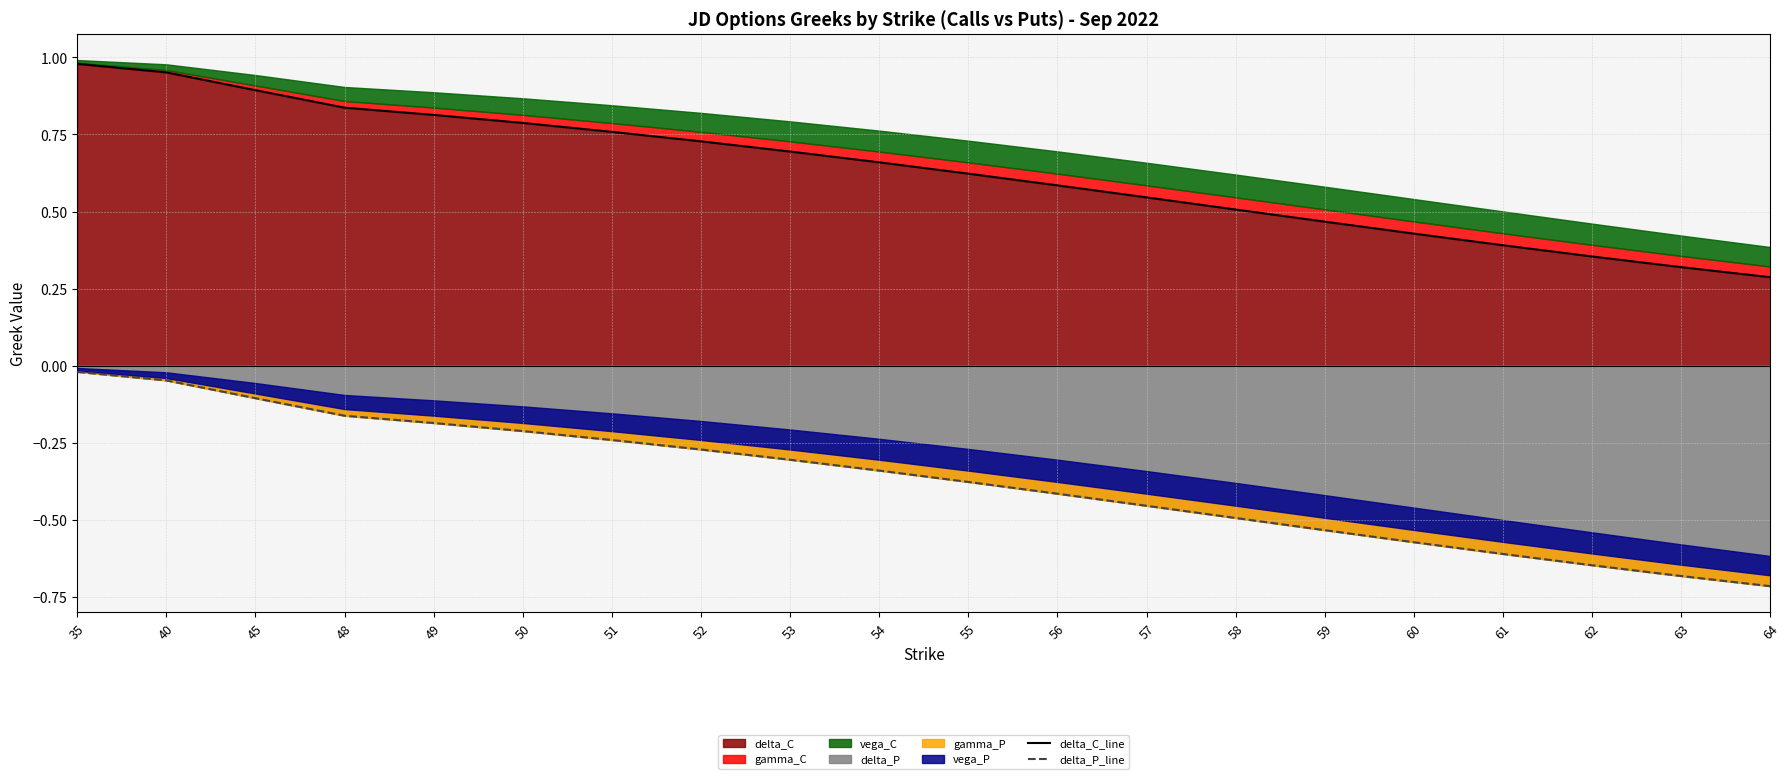

At how many categories does at least one series exceed 0?

20